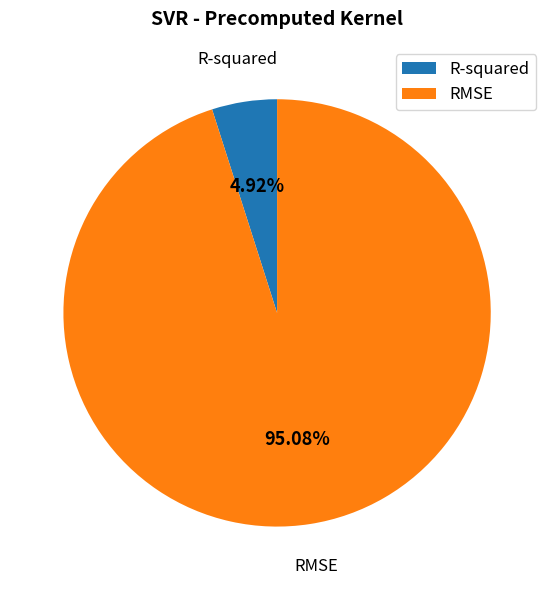

To the nearest percent, what is the combined percentage of R-squared and RMSE?

100%